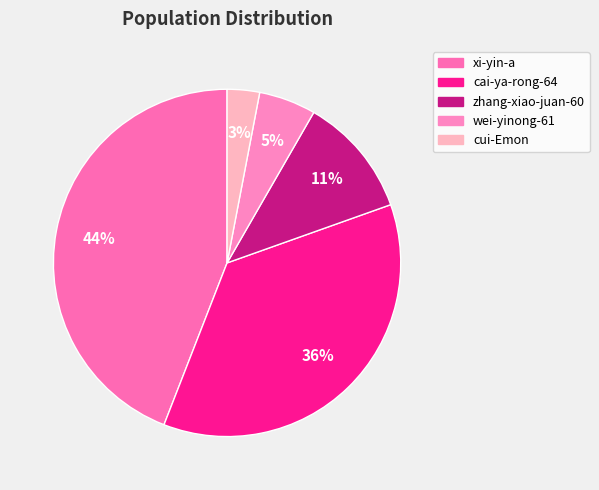

To the nearest percent, what portion does cui-Emon represent?

3%